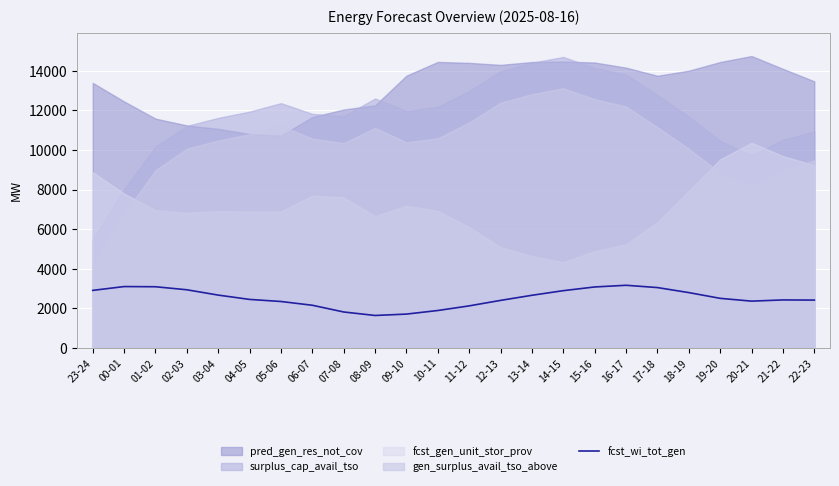

What is the value of the 23rd point from the left?

2430